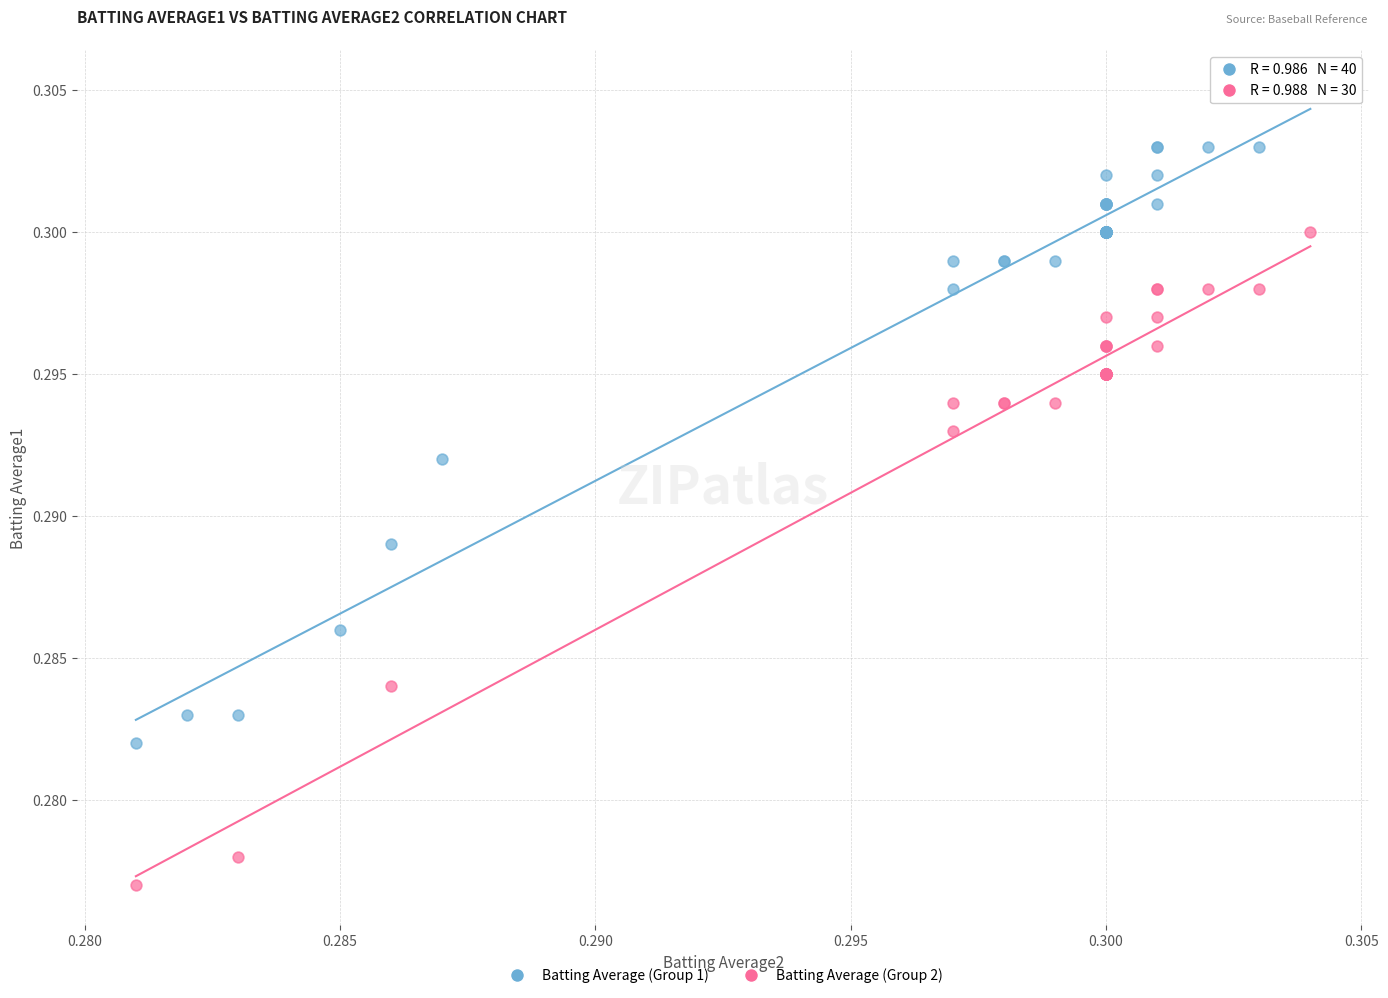

Which series reaches the minimum Y coordinate?

Batting Average (Group 2)